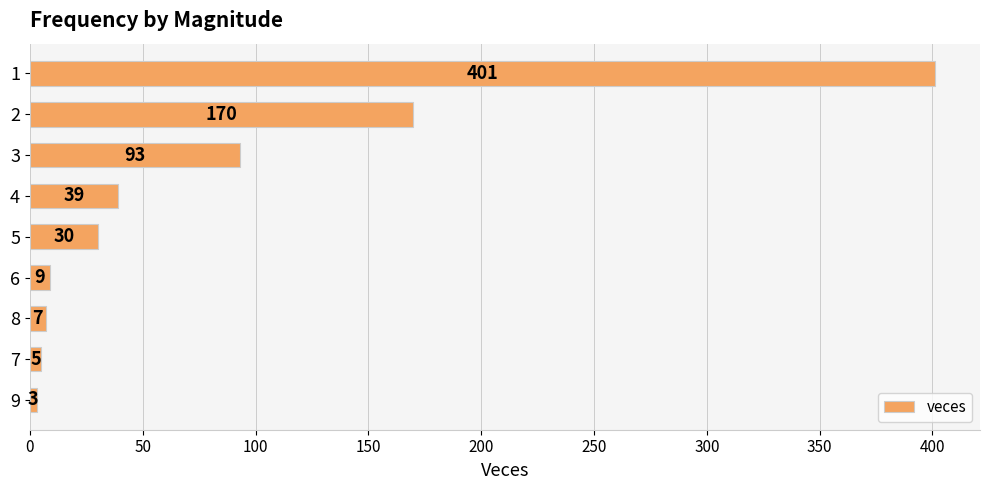

How many series are shown in this chart?

1